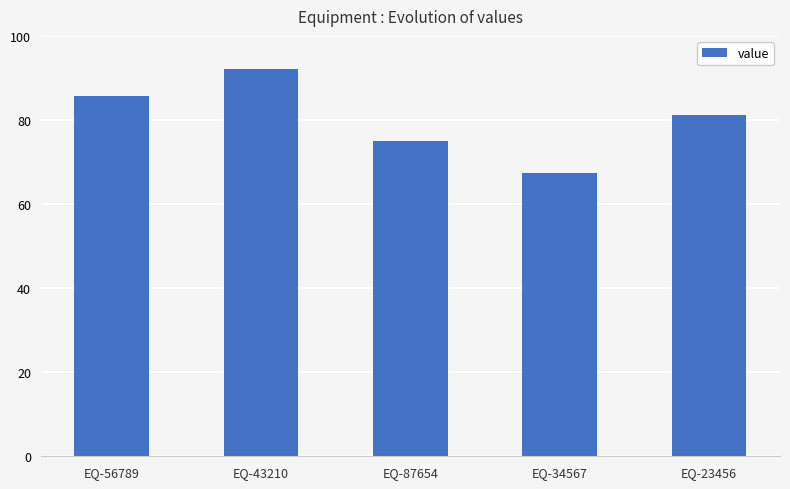

Approximately how many times larger is the value at EQ-56789 compared to EQ-23456?

1.1